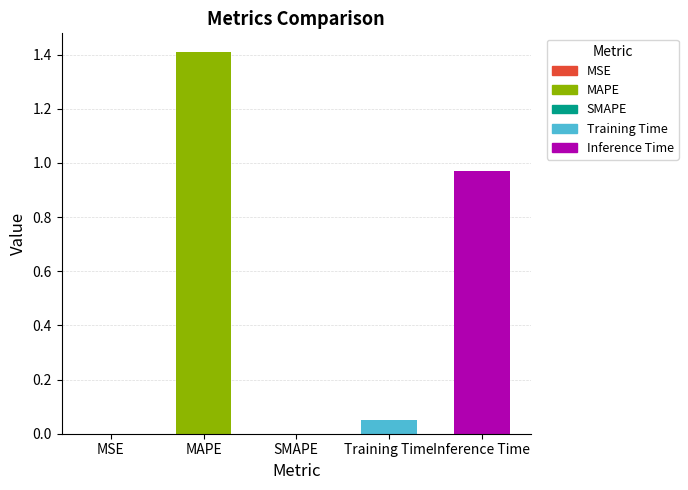

What is the label of the 4th bar from the left?

Training Time